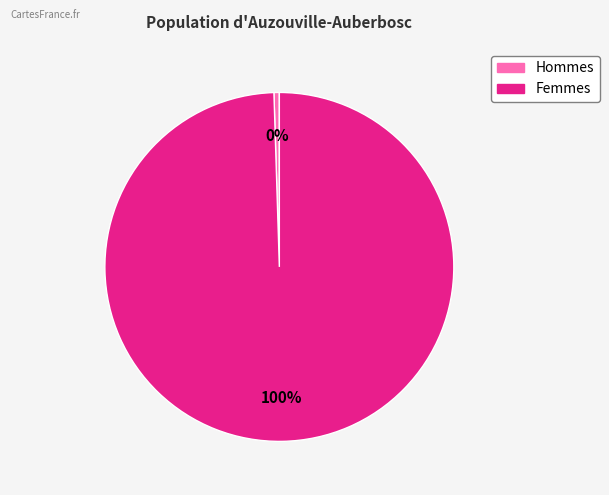

Is there a majority slice in this chart?

Yes